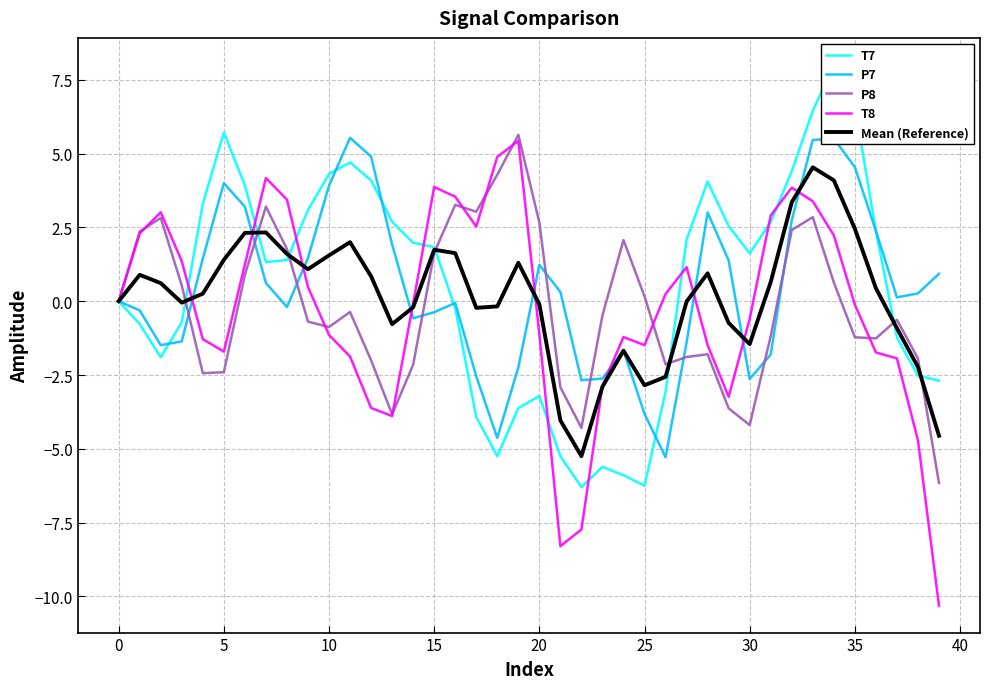

What is the label of the 32nd point from the left?

31